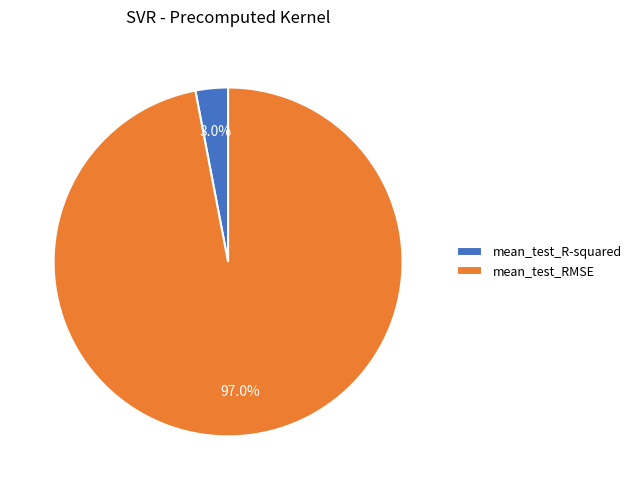

Does any single category account for the majority?

Yes